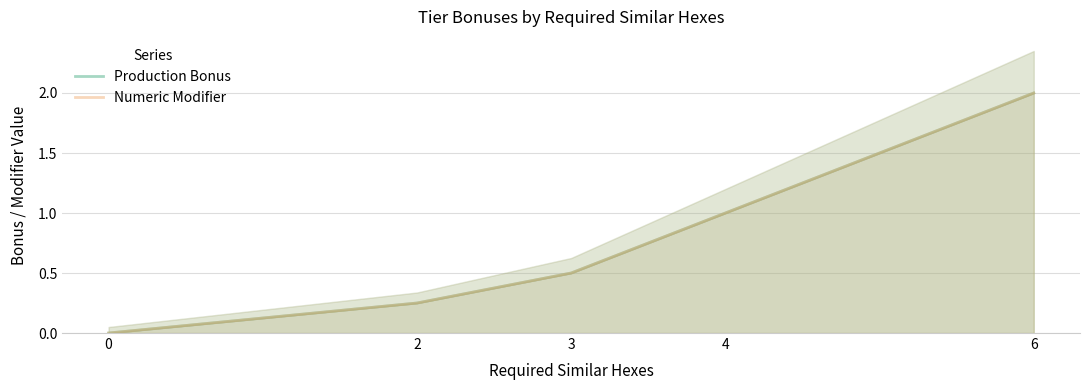

Count the Production Bonus values in the range 0 to 1.

4